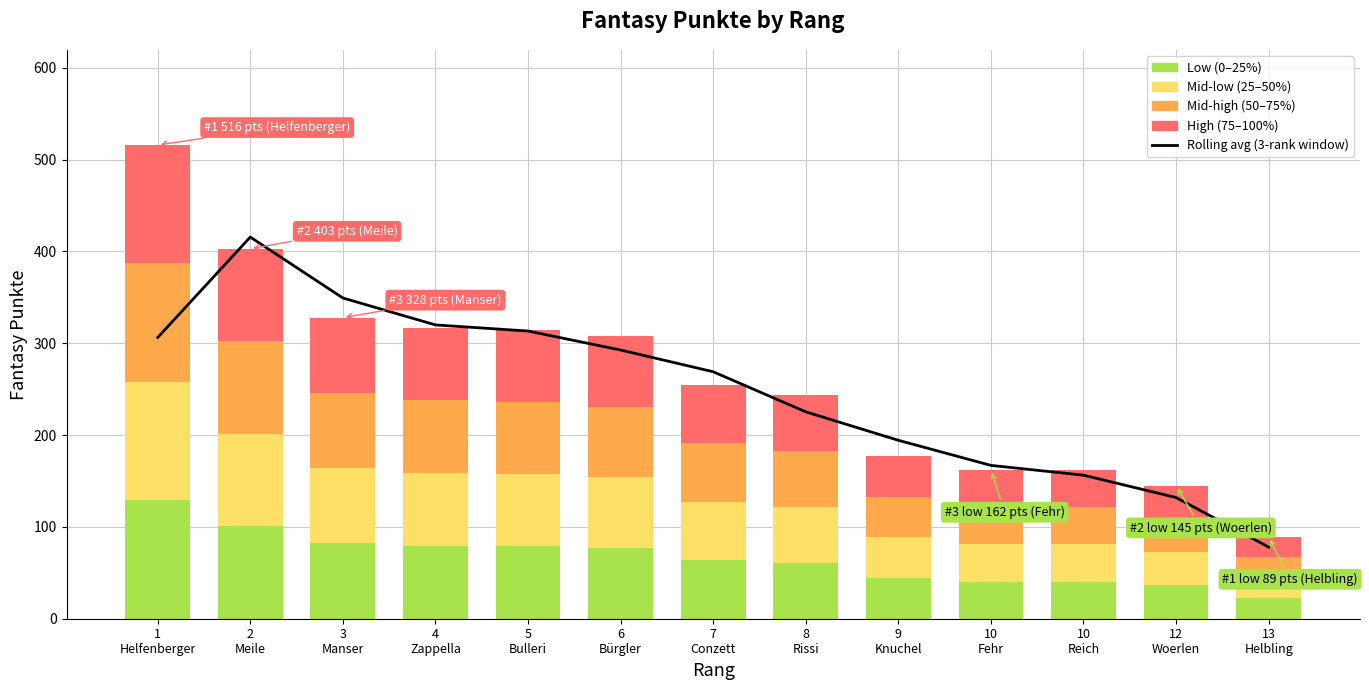

Rank the categories by Rolling avg (3-rank window value from lowest to highest.

13
Helbling, 12
Woerlen, 10
Reich, 10
Fehr, 9
Knuchel, 8
Rissi, 7
Conzett, 6
Bürgler, 1
Helfenberger, 5
Bulleri, 4
Zappella, 3
Manser, 2
Meile